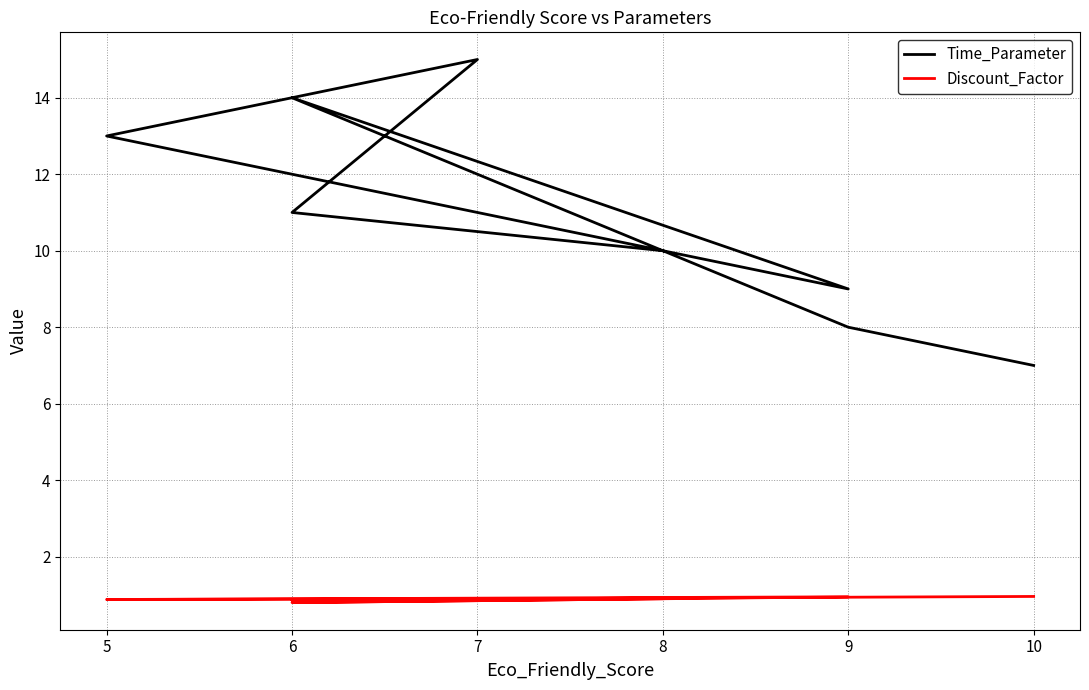

Reading left to right, list all the values displayed in this chart.

Time_Parameter: 10.0	12.0	14.0	9.0	13.0	15.0	11.0	10.0	8.0	7.0
Discount_Factor: 0.9	0.8	0.8	0.9	0.9	0.9	0.9	0.9	0.9	1.0